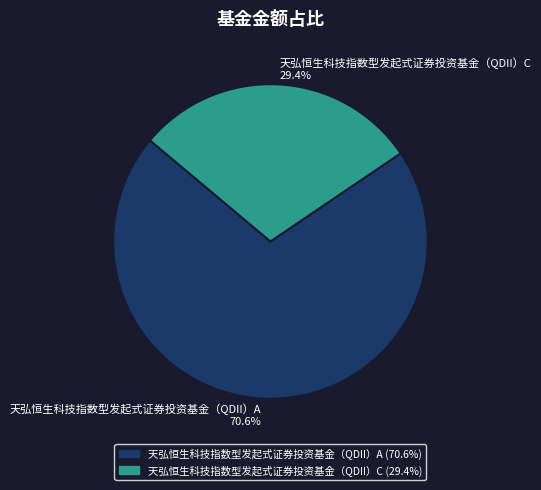

How many segments does this pie chart have?

2